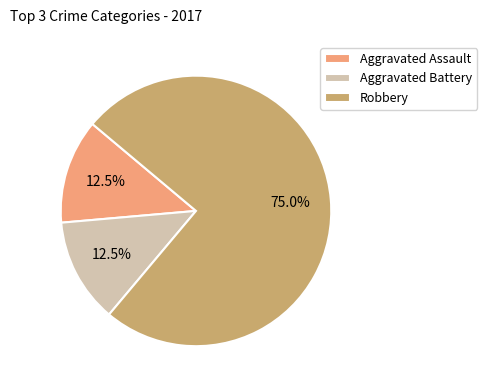

Which slice is the largest?

Robbery